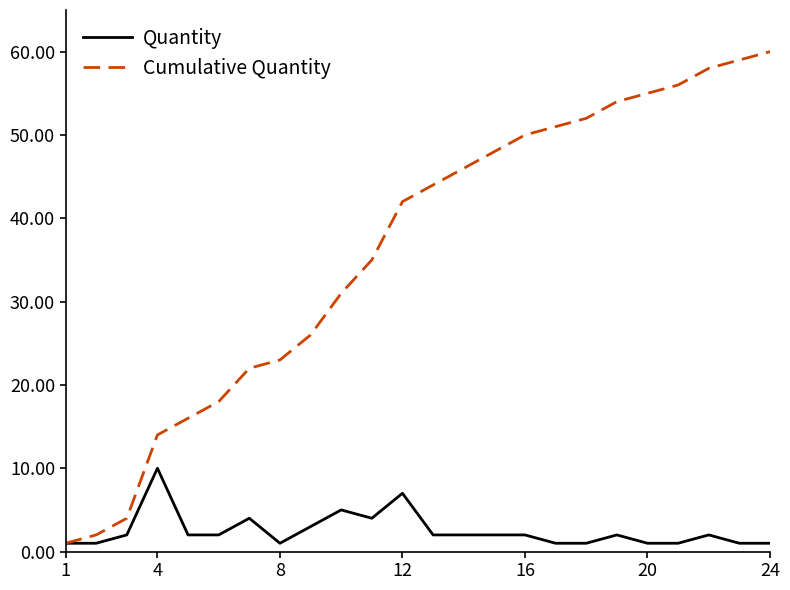

Which series has the largest range (max minus min)?

Cumulative Quantity